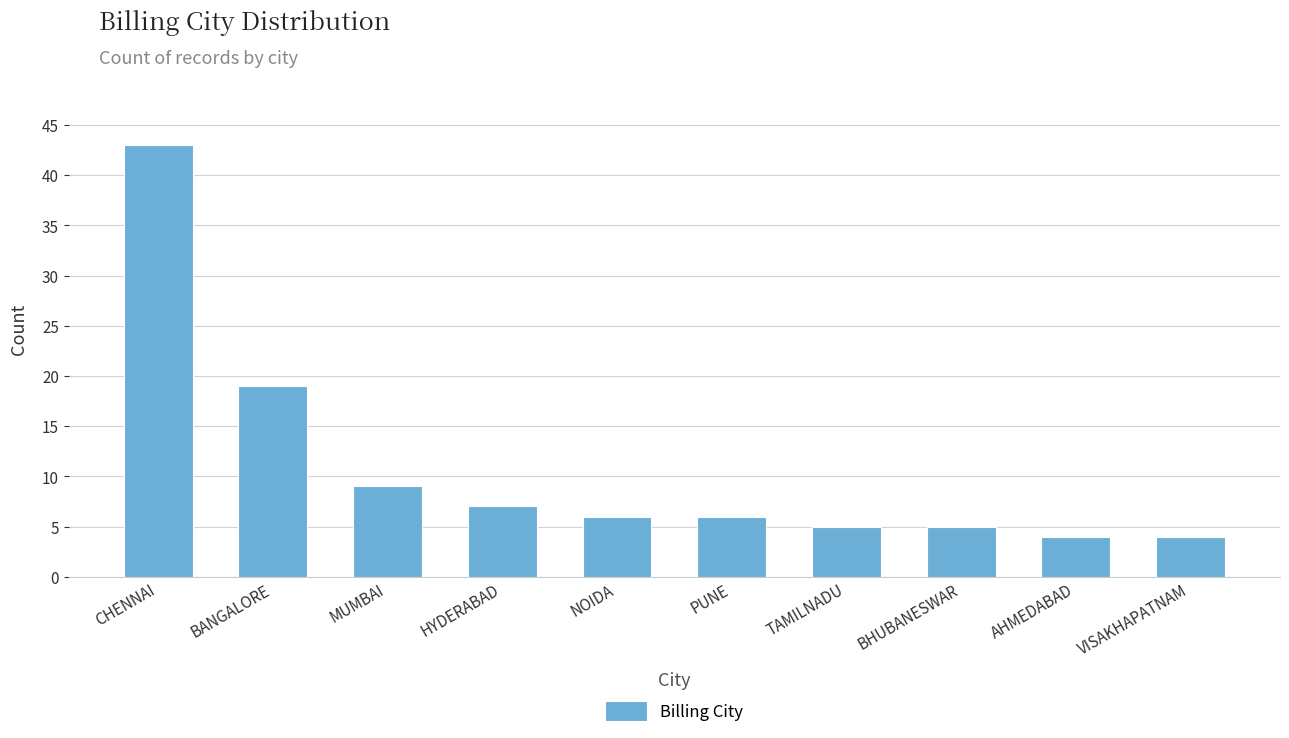

What is the sum of the values at CHENNAI and PUNE?

49